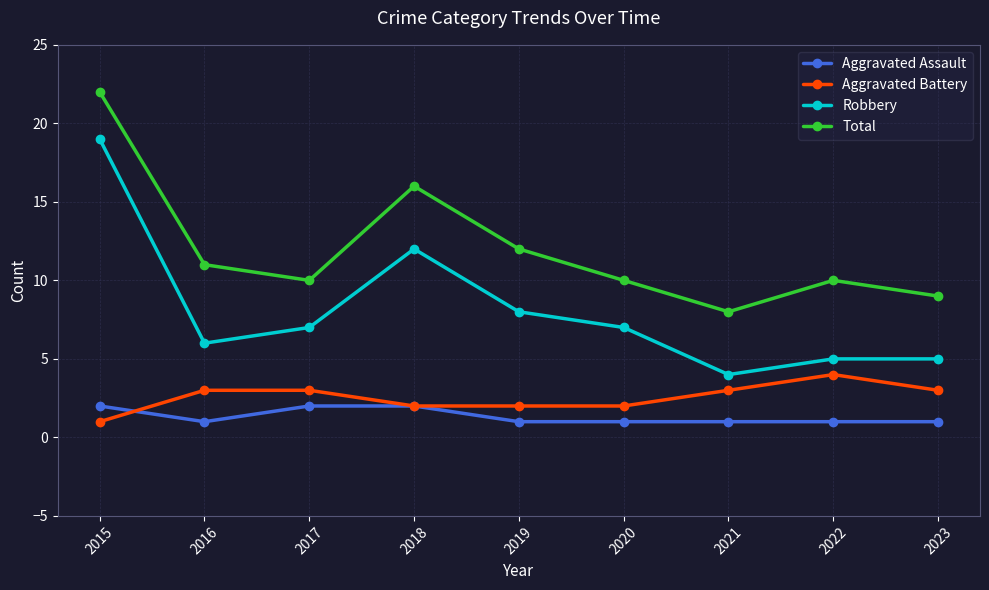

True or false: Aggravated Assault and Total cross at least once.

False